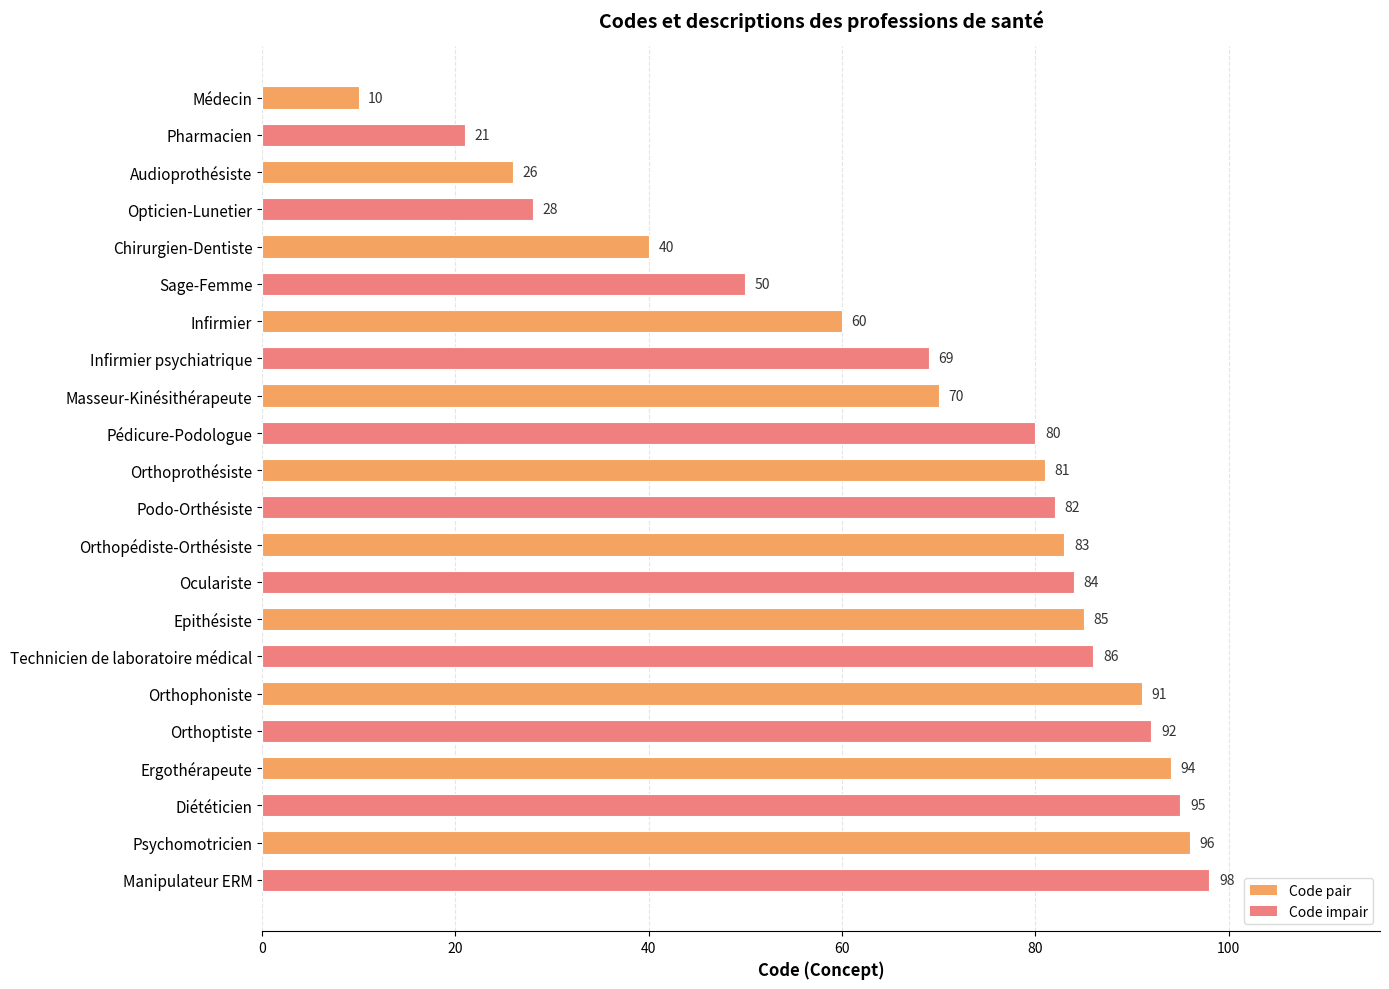

What is the label of the 8th bar from the top?

Infirmier psychiatrique